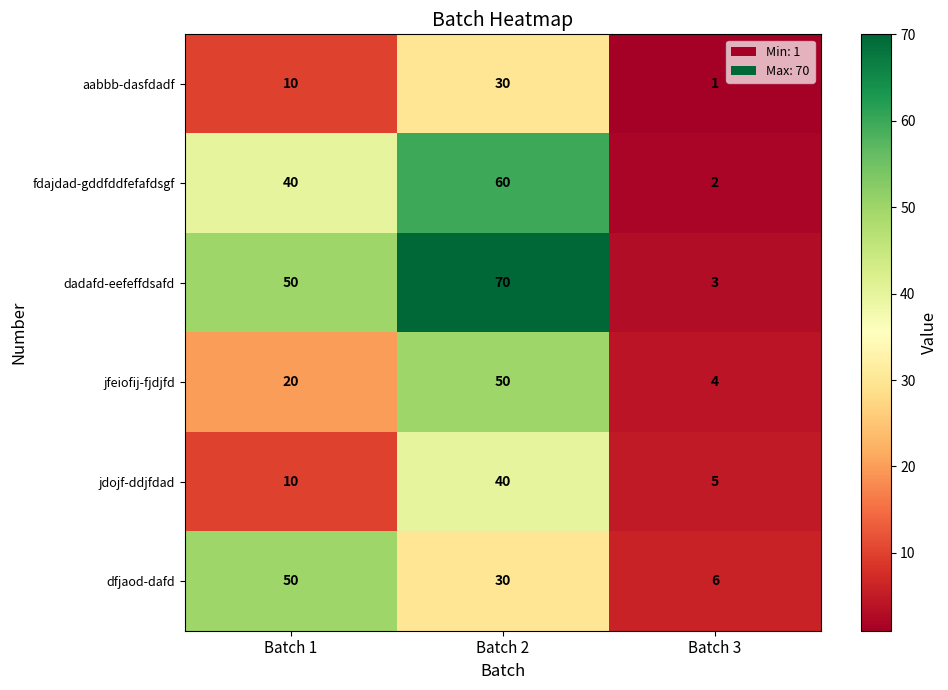

What is the approximate value of dfjaod-dafd at Batch 2, to the nearest 5?

30